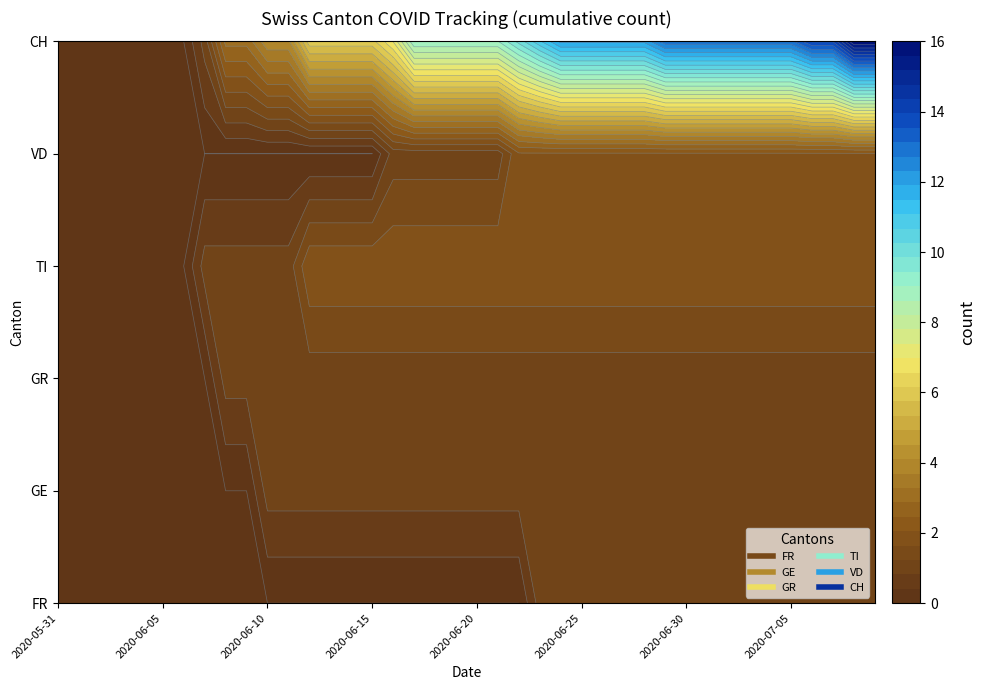

The value of CH at 2020-06-03 is 6. True or false?

False